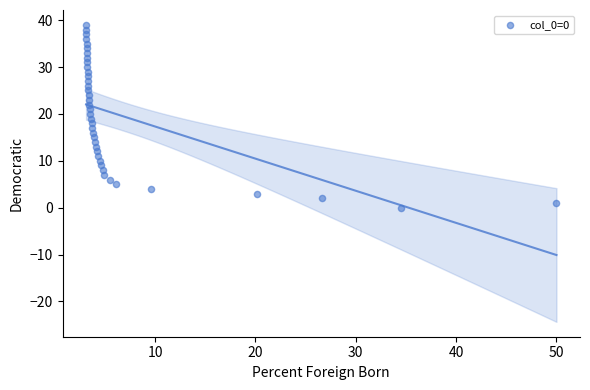

What is the range of Y values (max minus min)?

39